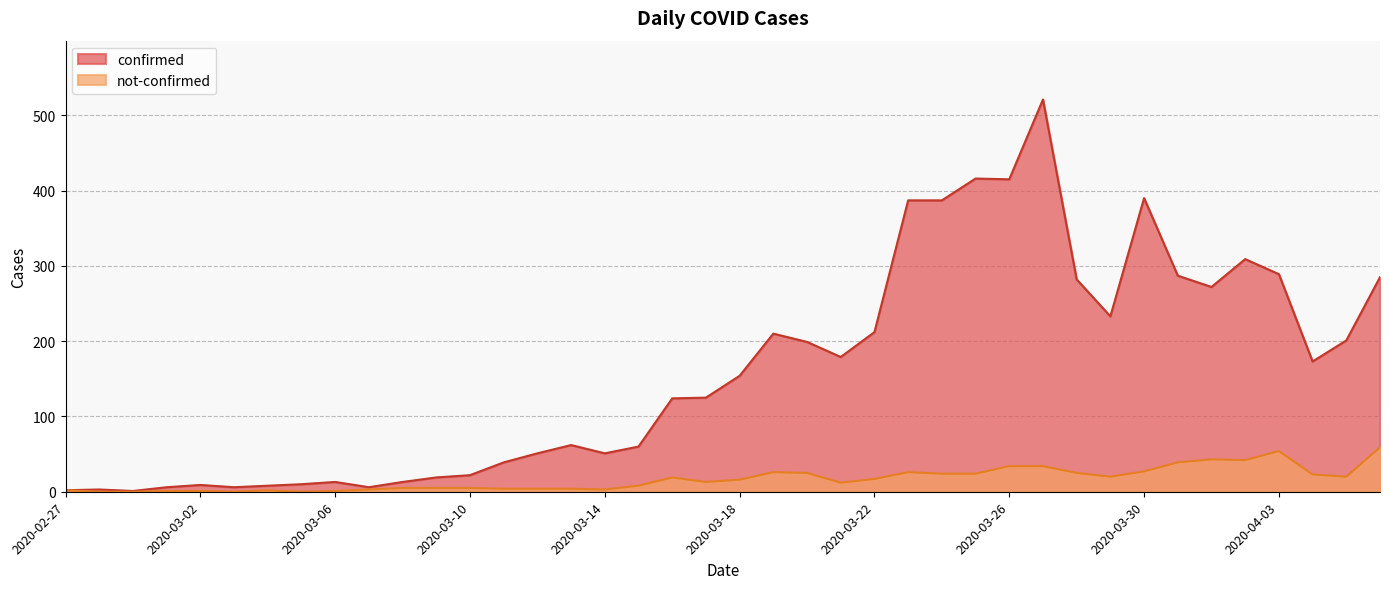

Which series has the widest spread of values?

confirmed